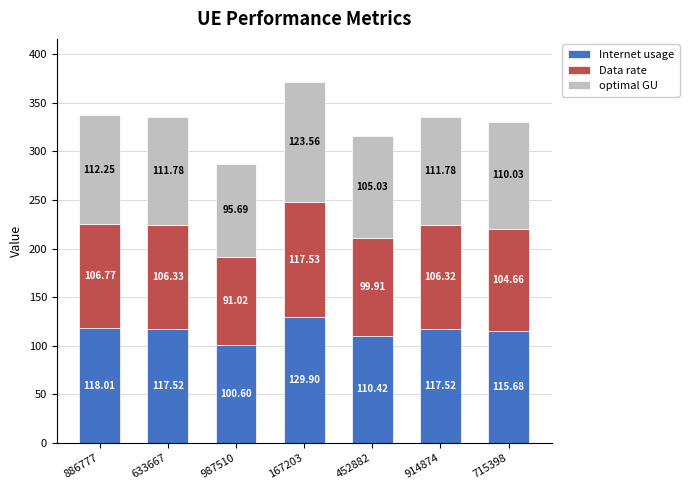

What is the sum of all Internet usage values?

809.6